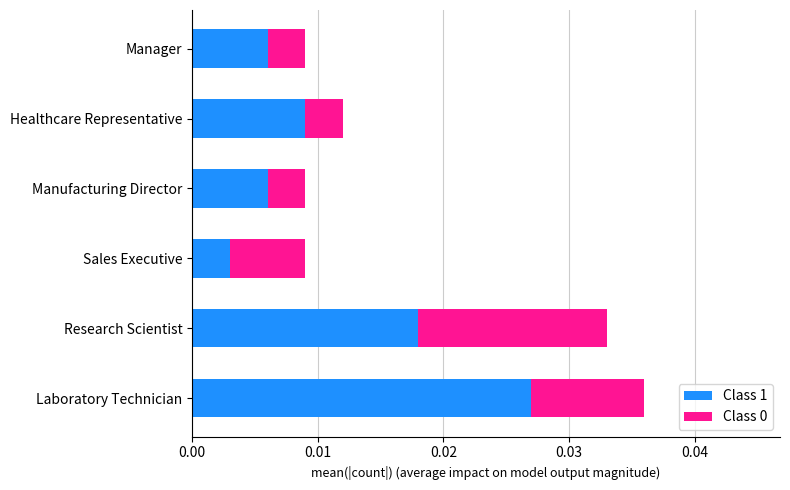

At which category is the sum across all series the highest?

Laboratory Technician